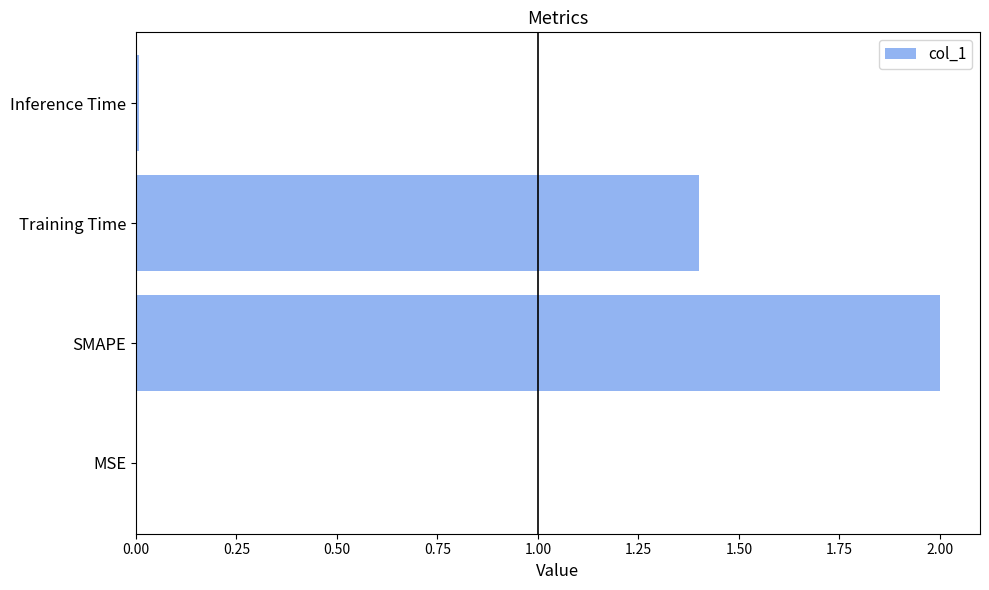

Where is the data nearest to the value 1?

Training Time